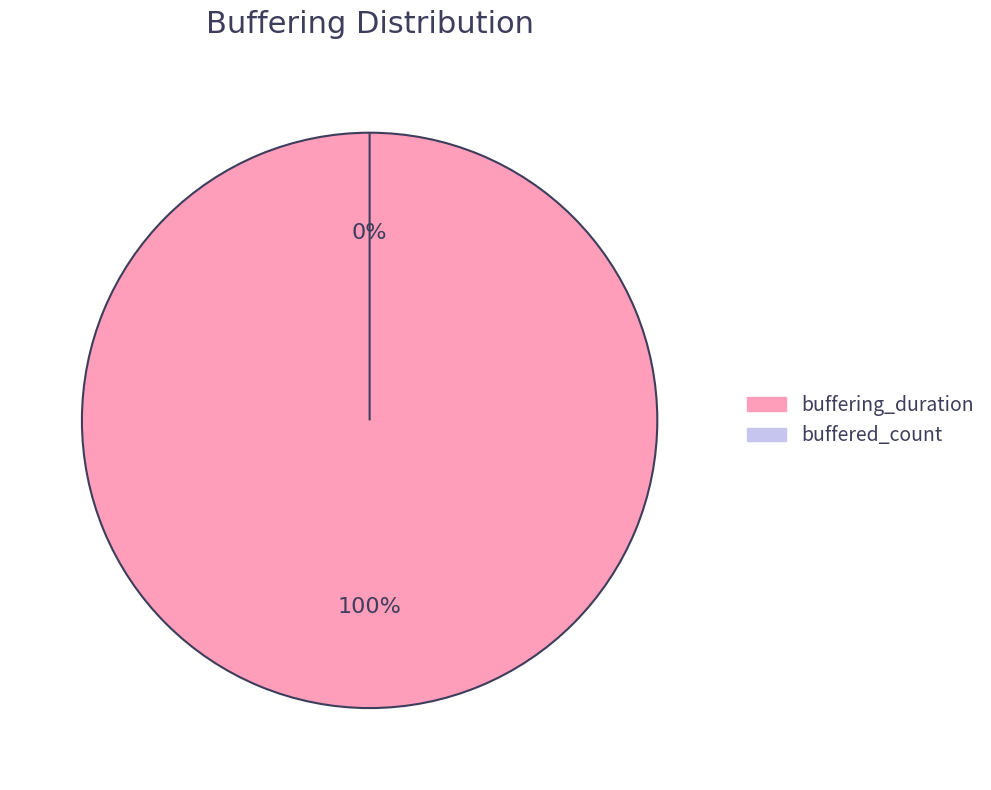

What percentage do buffering_duration and buffered_count together represent?

100.0%